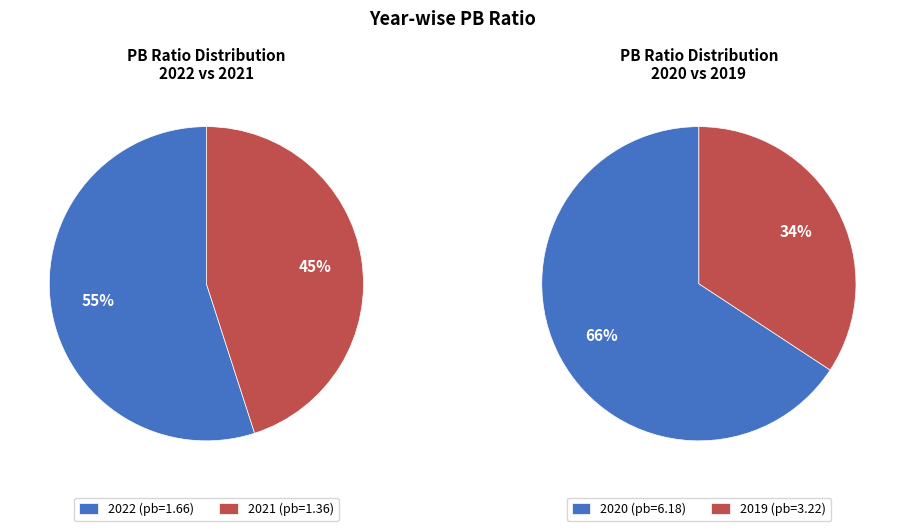

Count the number of slices in the pie.

4